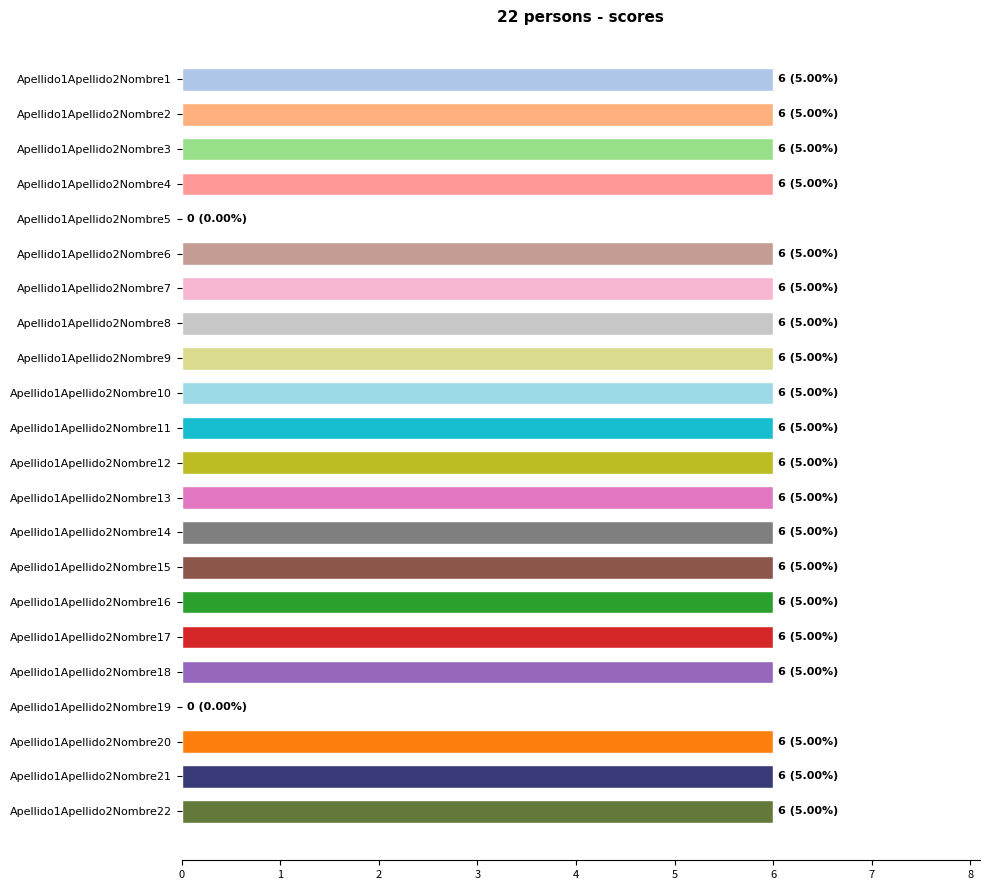

Is it true that the value at Apellido1Apellido2Nombre2 is 6?

True